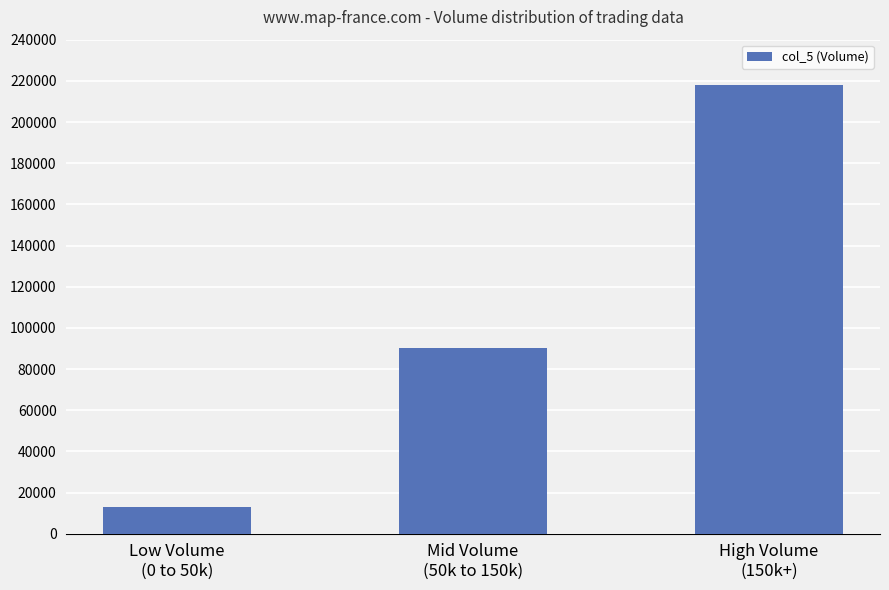

List the labels in order of value, smallest first.

Low Volume
(0 to 50k), Mid Volume
(50k to 150k), High Volume
(150k+)